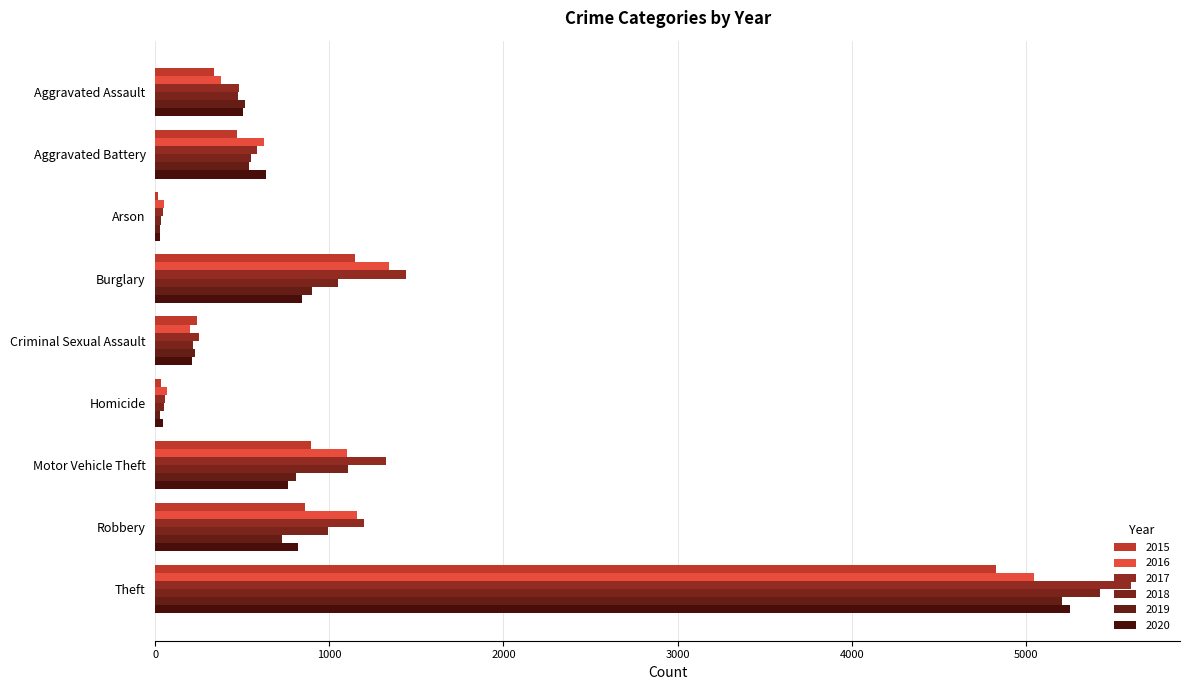

Count the number of data series in this chart.

6